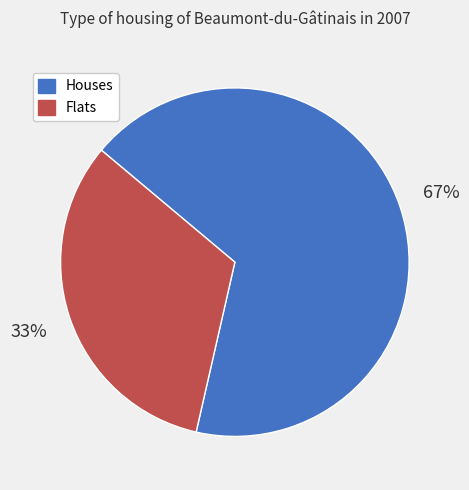

Count the number of slices in the pie.

2